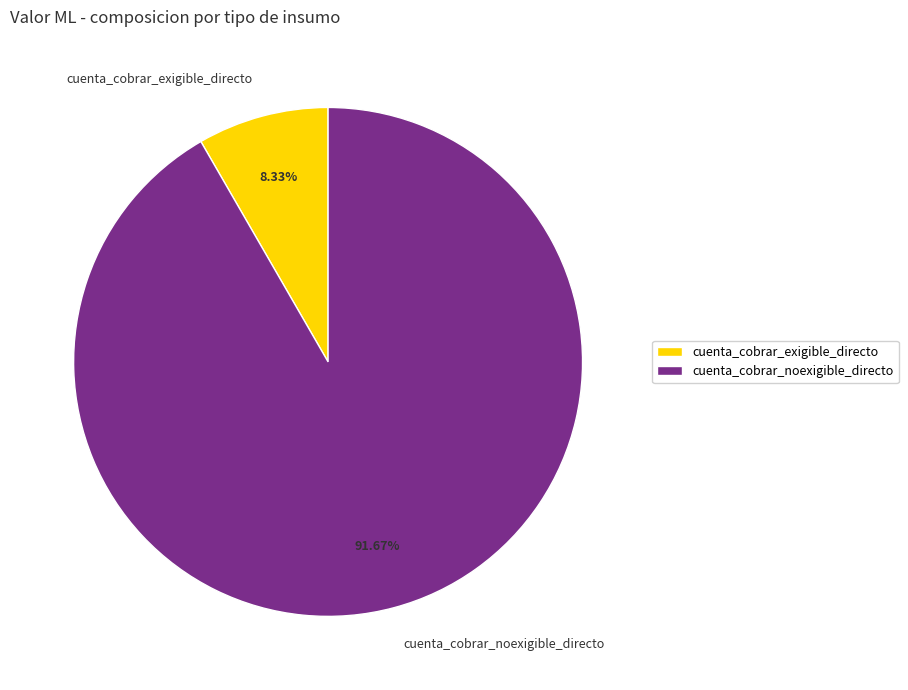

Is there any slice that represents more than half of the pie?

Yes